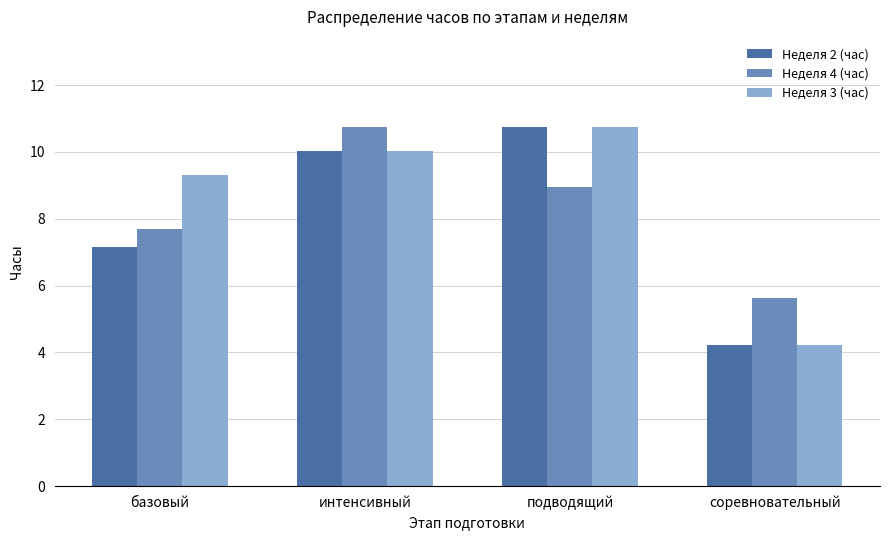

Where is Неделя 4 (час) nearest to the value 8?

базовый